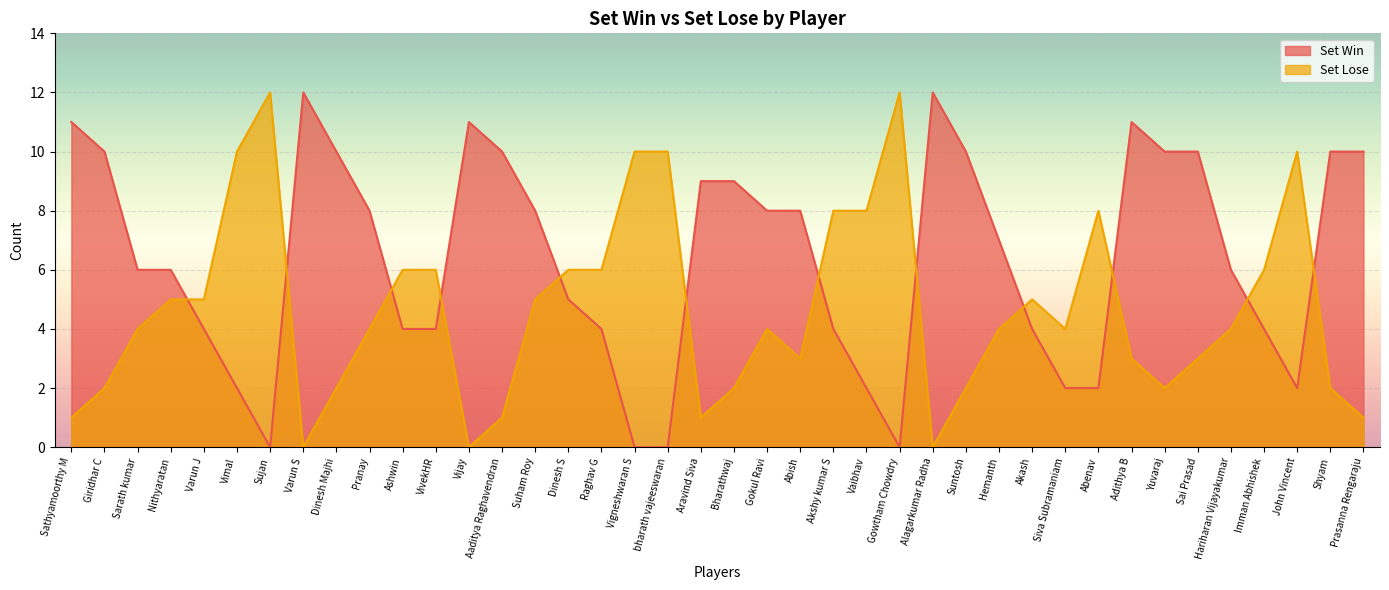

Does the chart display data point markers on the line(s)?

No